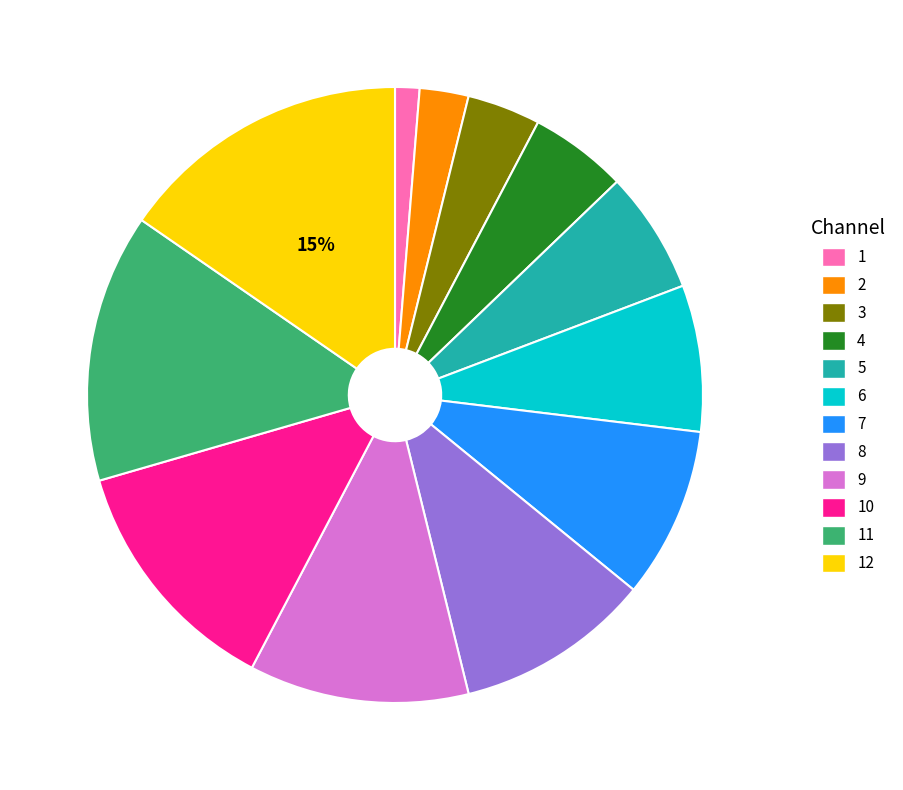

Rank the categories by value from lowest to highest.

1, 2, 3, 4, 5, 6, 7, 8, 9, 10, 11, 12